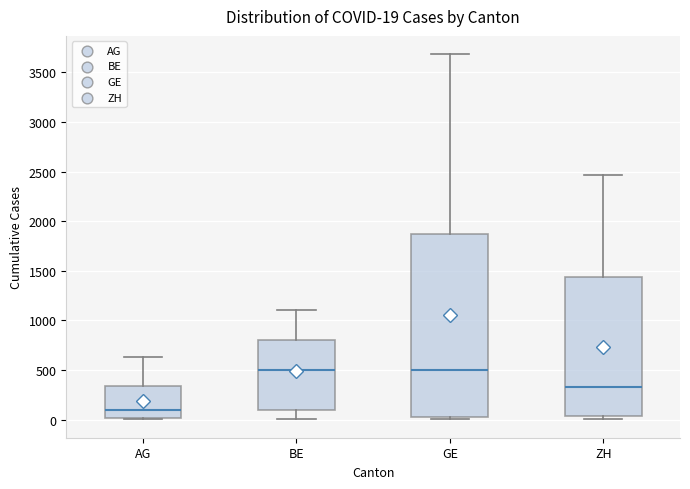

Which box's median line is the lowest?

AG